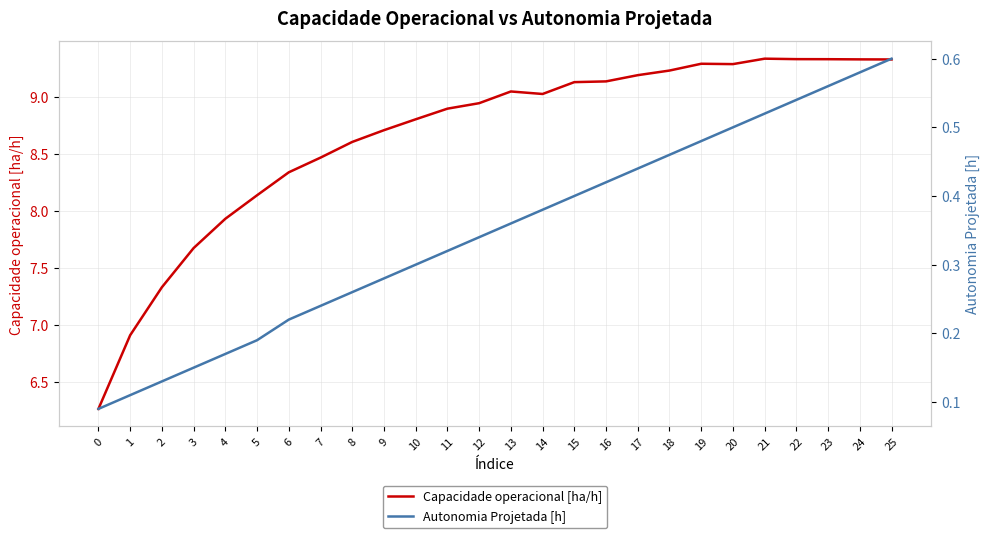

Which series has the largest range (max minus min)?

Capacidade operacional [ha/h]